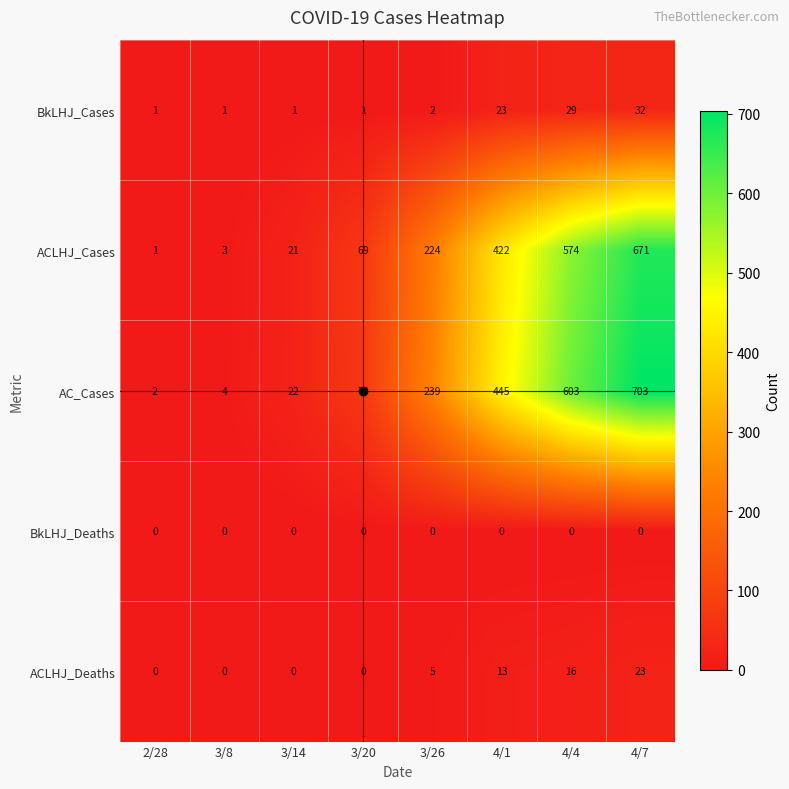

What is the sum of all ACLHJ_Deaths values?

57